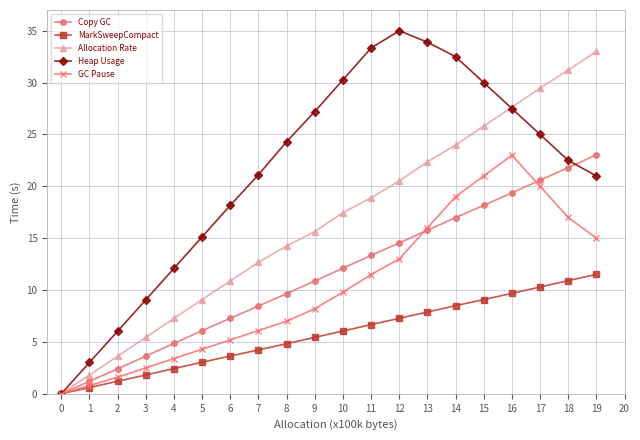

Which series has the widest spread of values?

Heap Usage